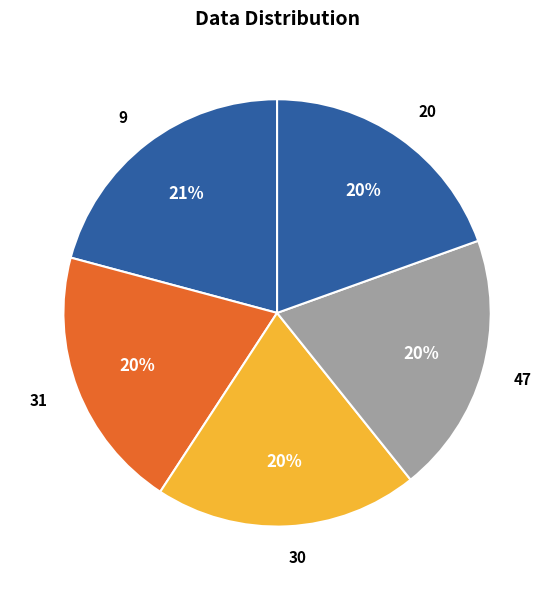

True or false: 30 accounts for 5% of the total.

False